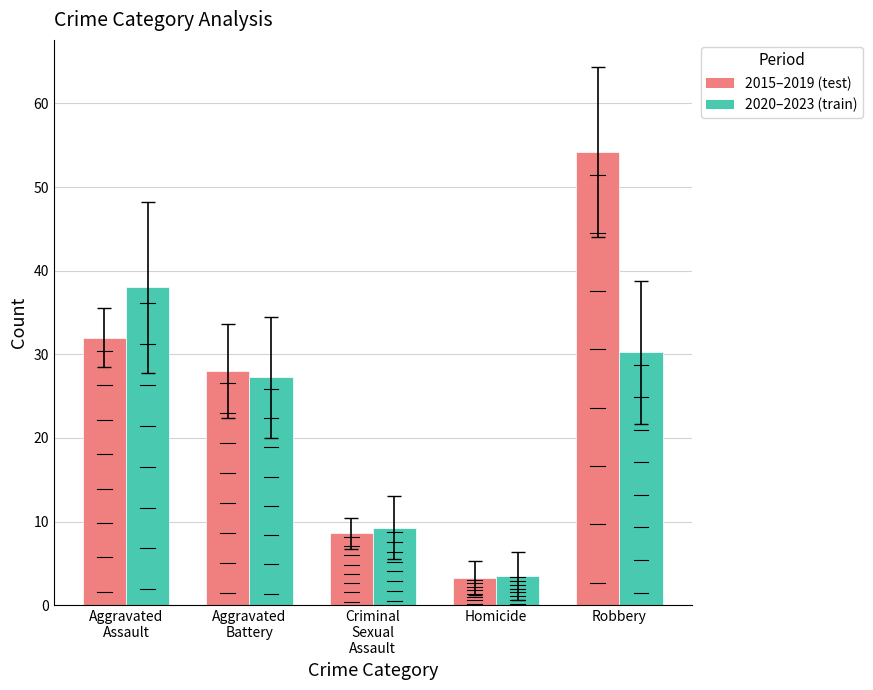

Does the chart contain any negative values?

No